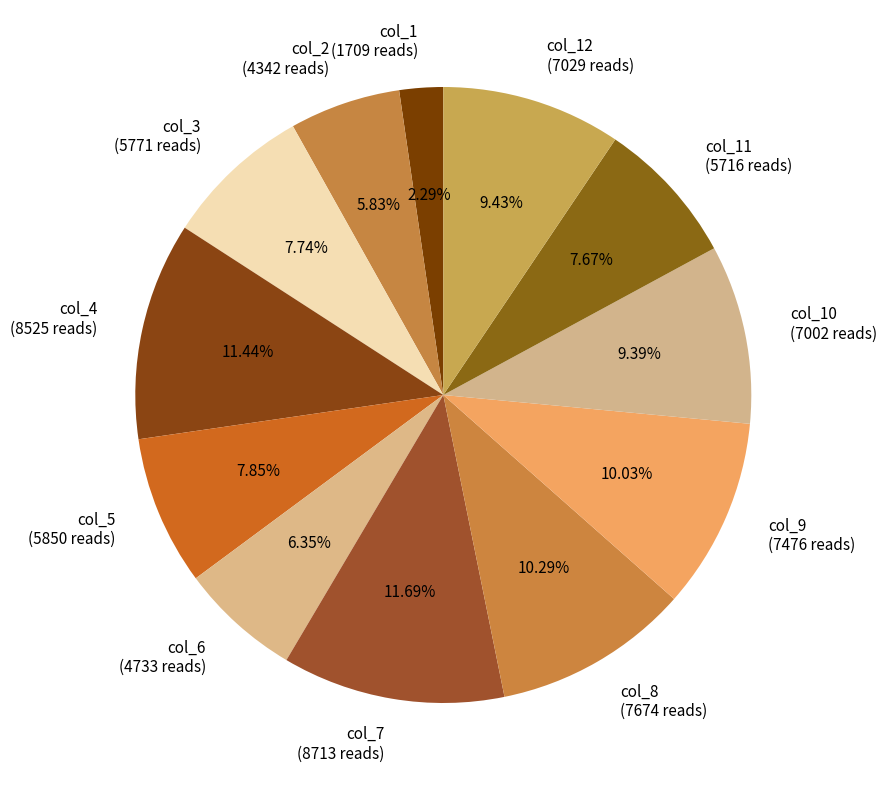

Which has a higher value, col_12 (7029 reads) or col_8 (7674 reads)?

col_8 (7674 reads)